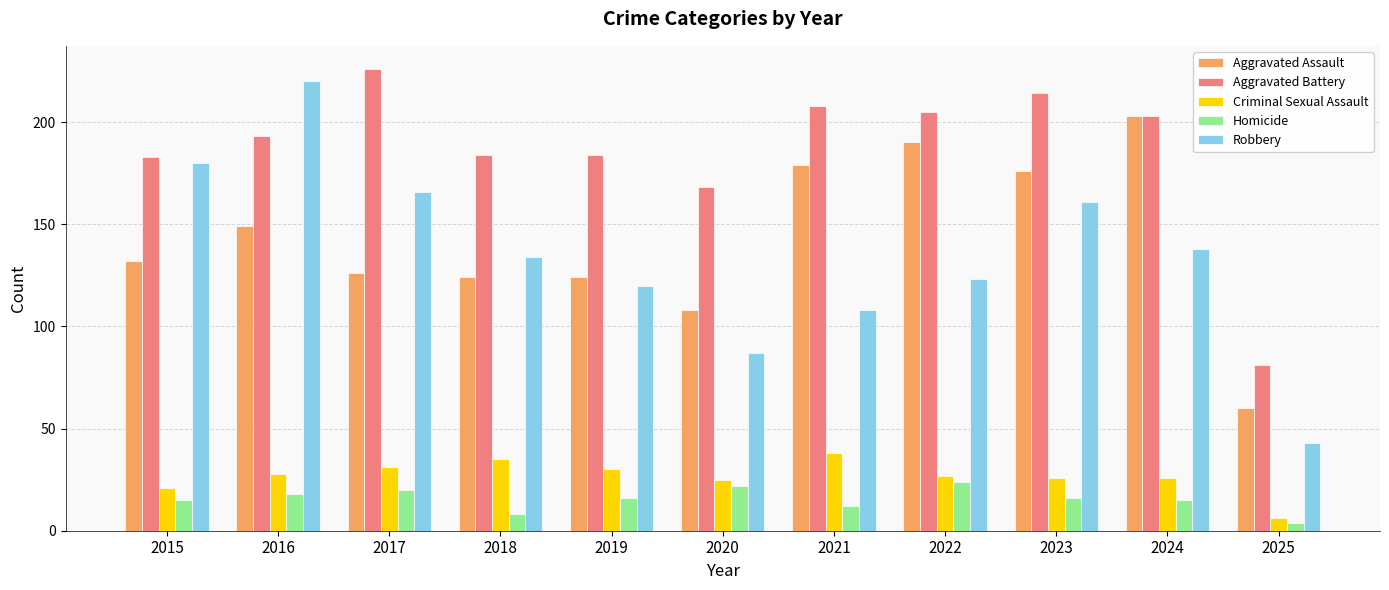

What are all the series names shown in the legend?

Aggravated Assault, Aggravated Battery, Criminal Sexual Assault, Homicide, Robbery